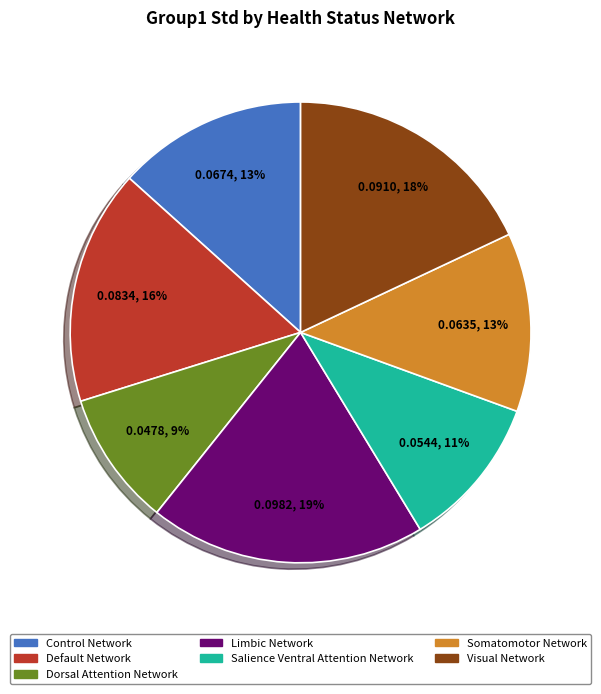

What percentage is the Dorsal Attention Network slice, to the nearest percent?

9%